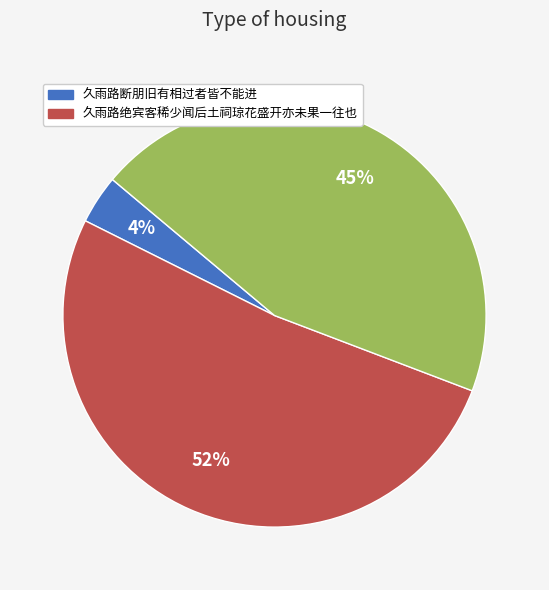

To the nearest percent, what is the difference between the largest and smallest slice percentages?

48%